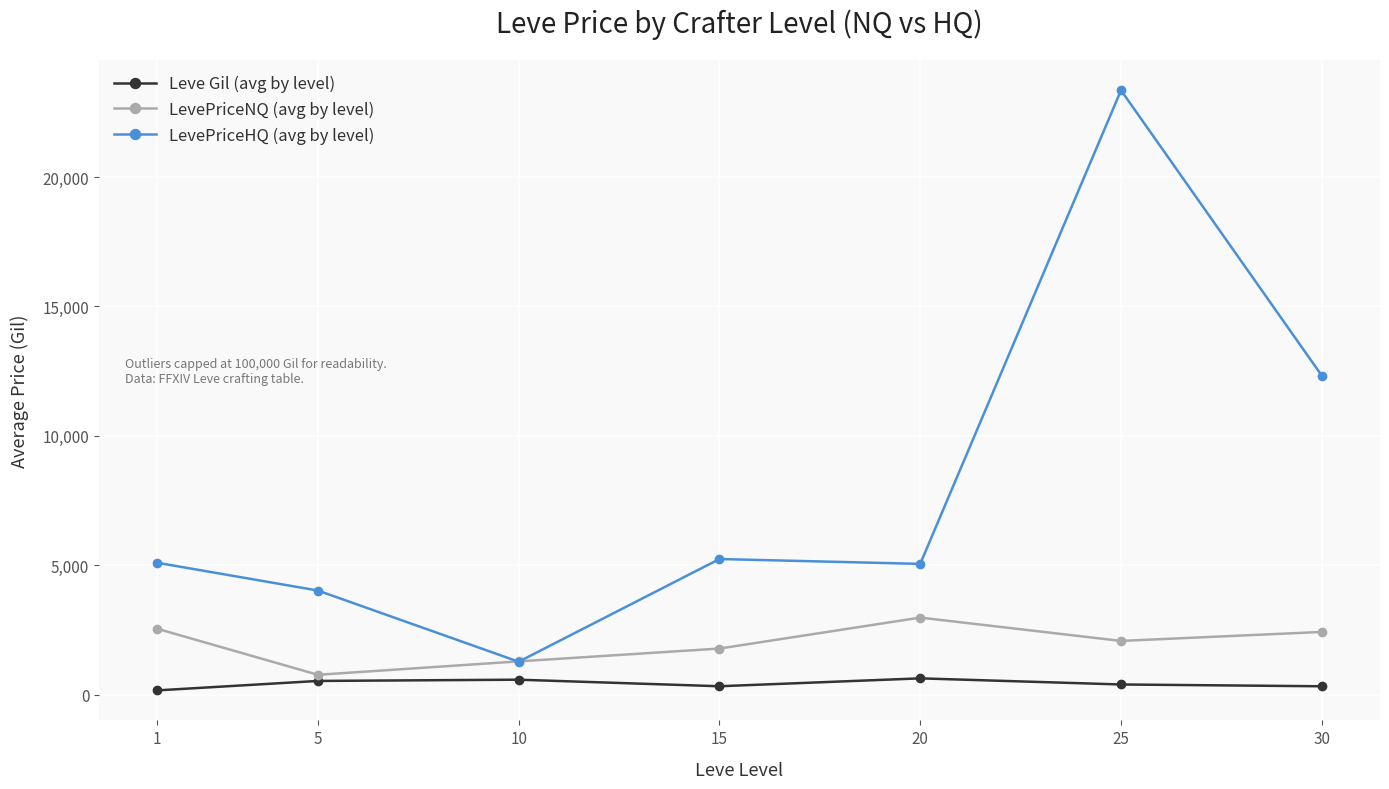

What value does the Leve Gil (avg by level) series have at 20?

628.3